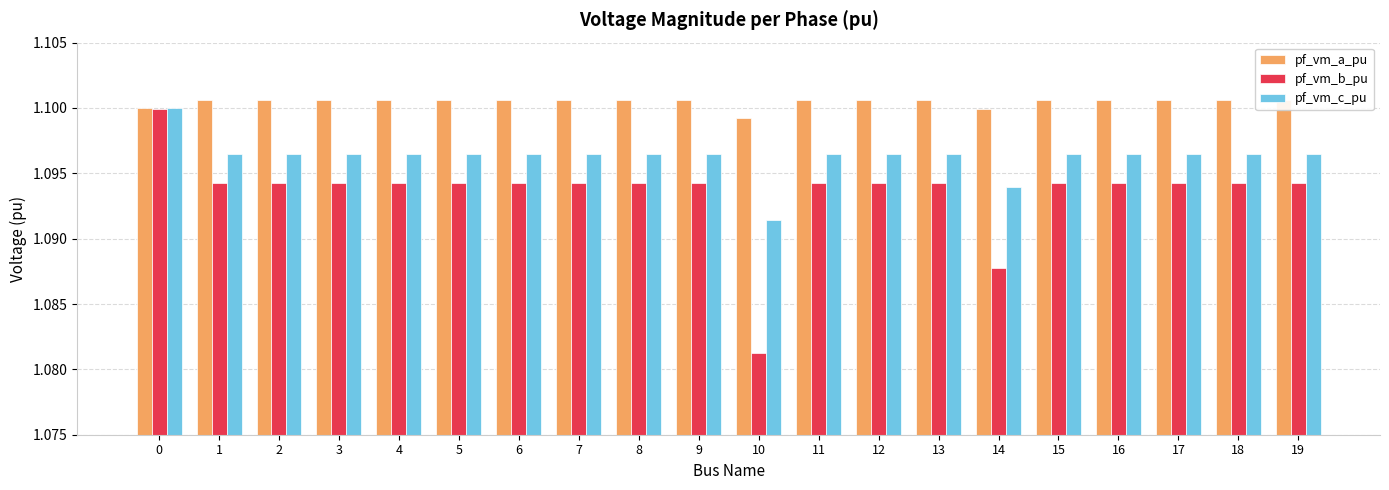

Which category has the lowest value in the pf_vm_c_pu series?

10